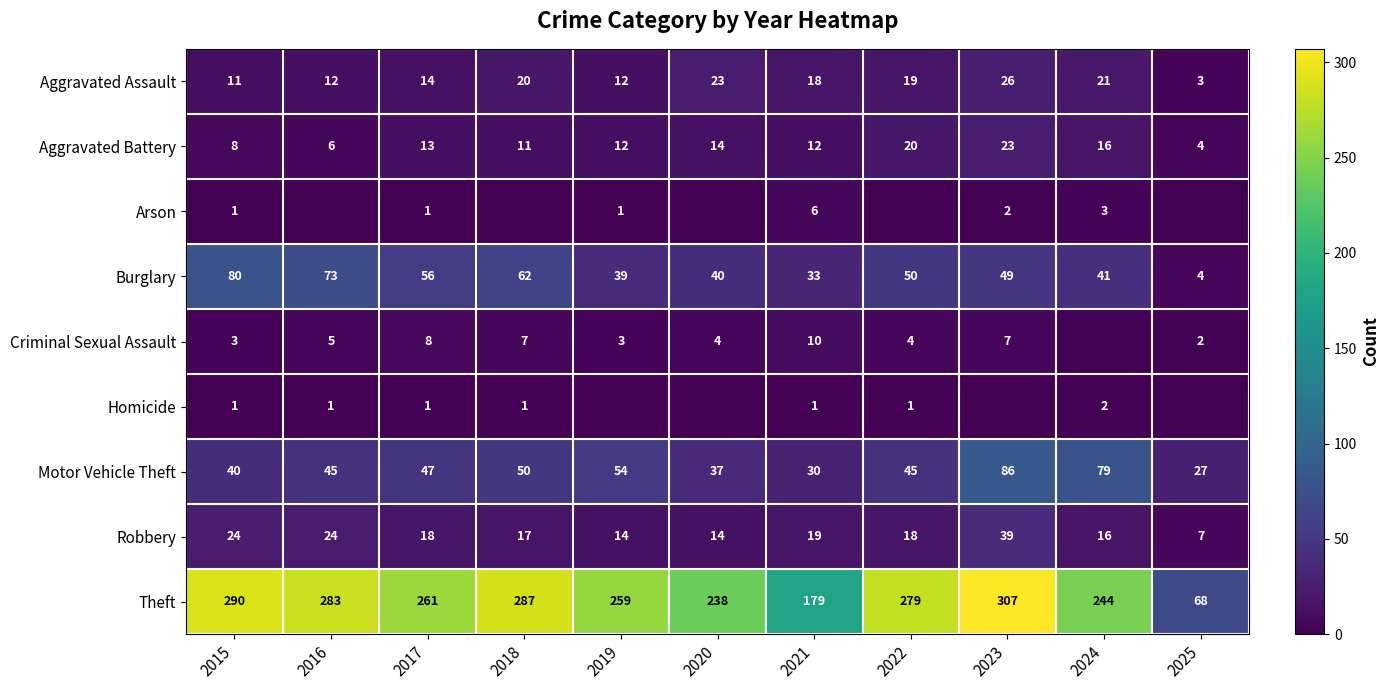

What is the difference between the maximum and minimum values in the Aggravated Assault series?

23